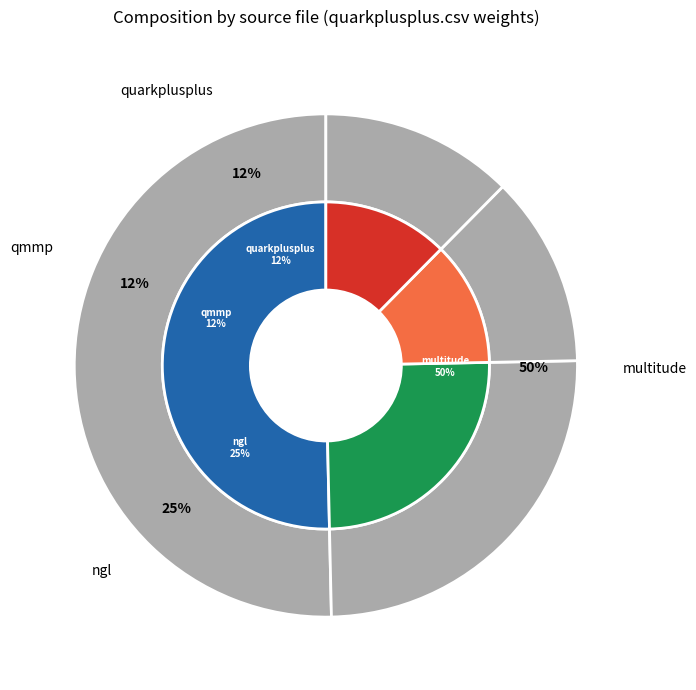

Which slice is the smallest?

qmmp.csv